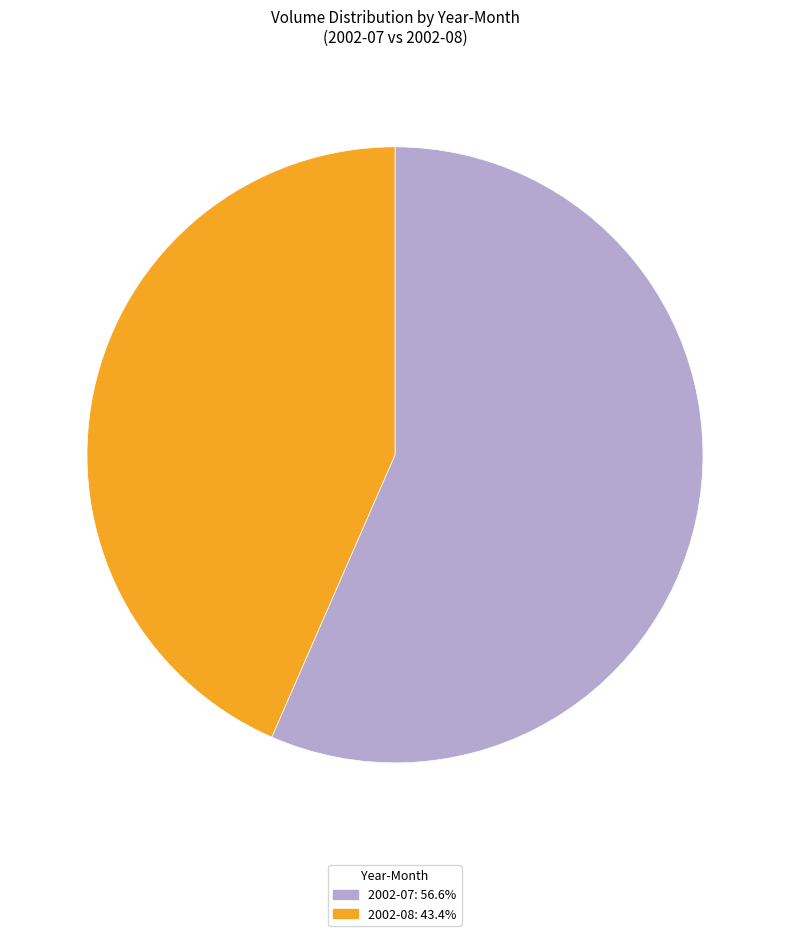

Is 2002-08: 43.4% the majority of the pie?

No